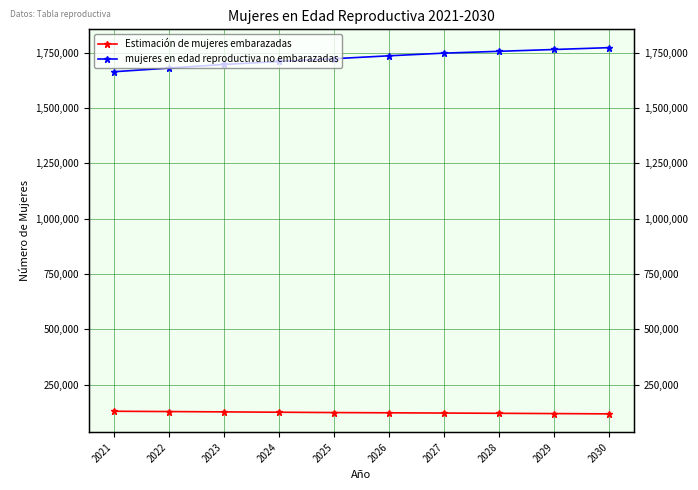

What is the highest value of the Estimación de mujeres embarazadas series?

130690.7